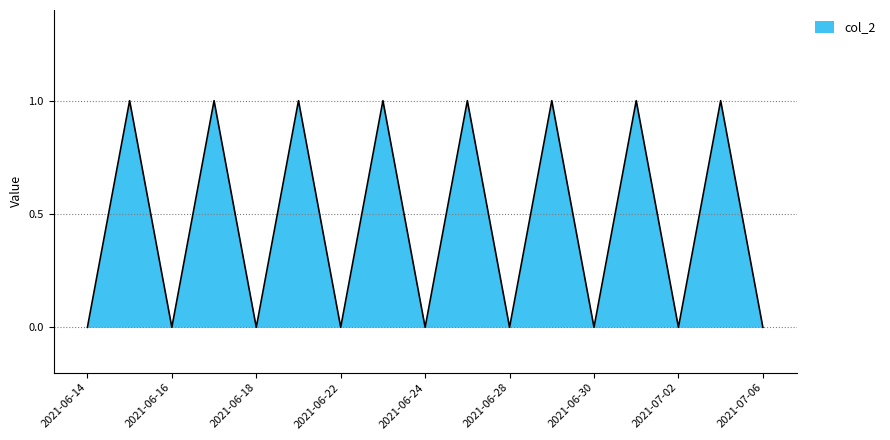

Reading left to right, transcribe all the data shown in this chart.

0	1	0	1	0	1	0	1	0	1	0	1	0	1	0	1	0